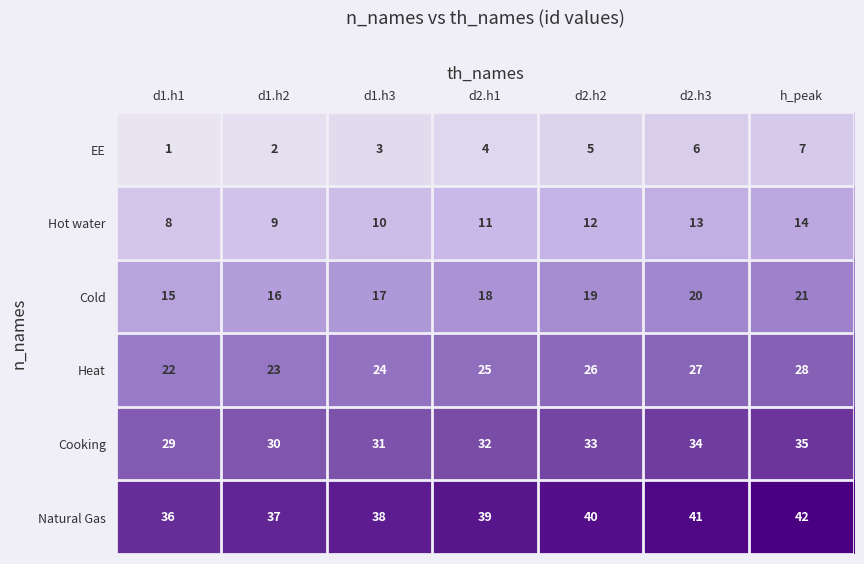

What is the difference between the maximum and minimum values in the Hot water series?

6